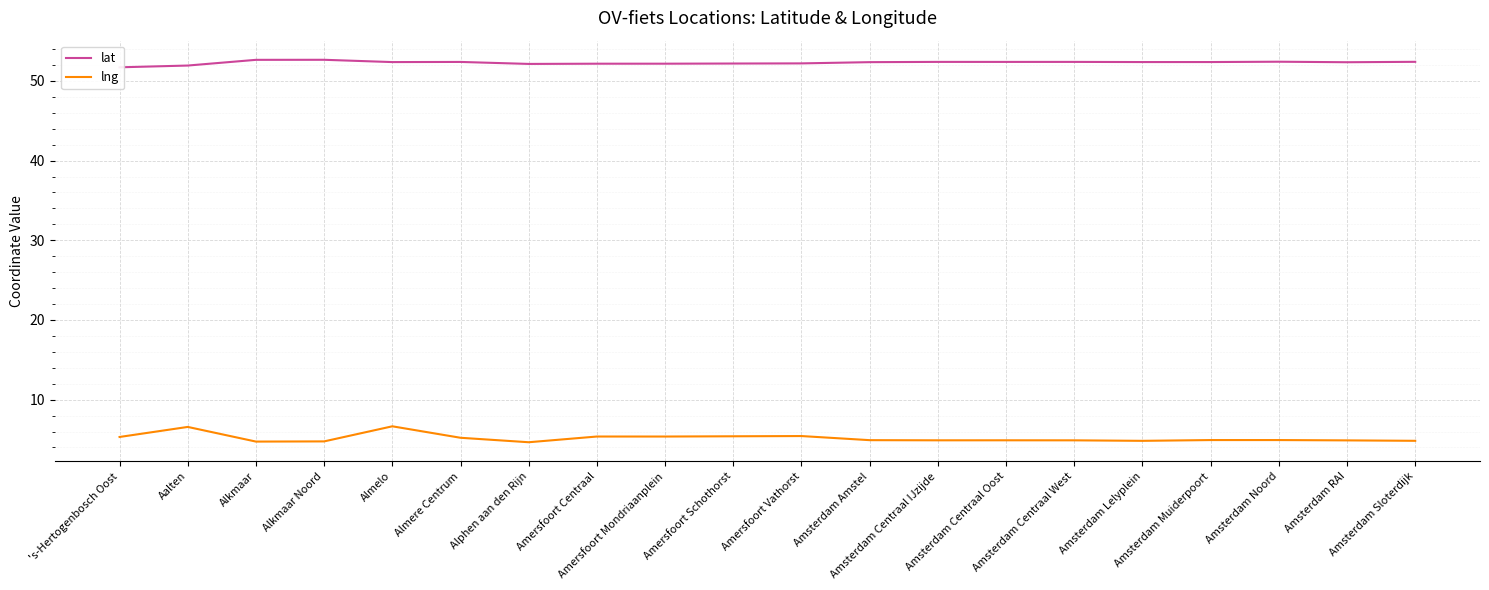

List the labels in order of lat value, largest first.

Alkmaar Noord, Alkmaar, Amsterdam Noord, Amsterdam Sloterdijk, Amsterdam Centraal IJzijde, Amsterdam Centraal West, Amsterdam Centraal Oost, Almere Centrum, Amsterdam Muiderpoort, Amsterdam Lelyplein, Almelo, Amsterdam Amstel, Amsterdam RAI, Amersfoort Vathorst, Amersfoort Schothorst, Amersfoort Mondriaanplein, Amersfoort Centraal, Alphen aan den Rijn, Aalten, 's-Hertogenbosch Oost